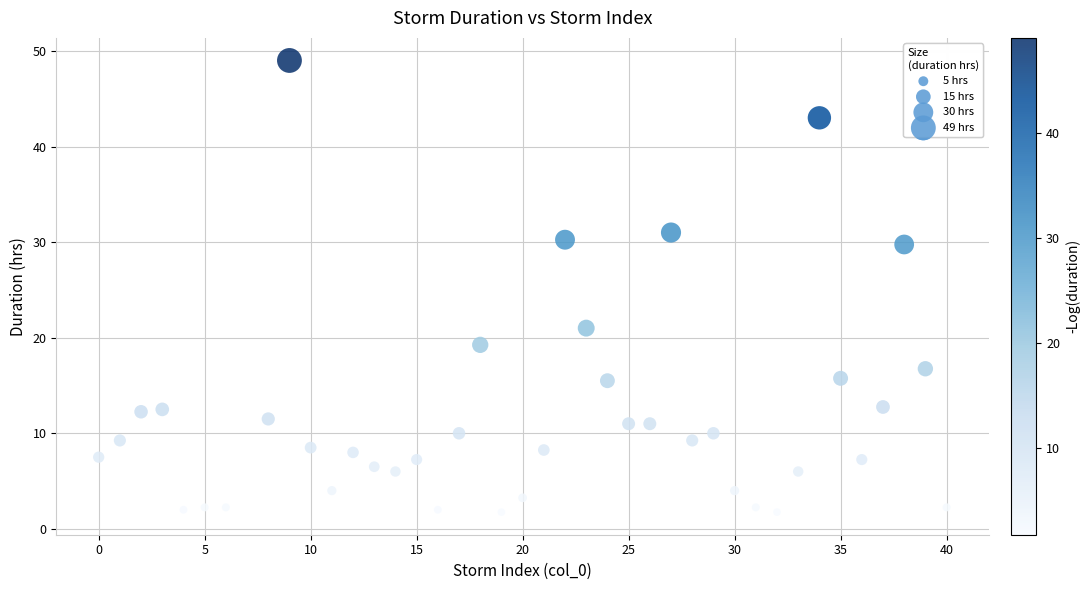

What Y value in the scatter plot is closest to 25?

21.0